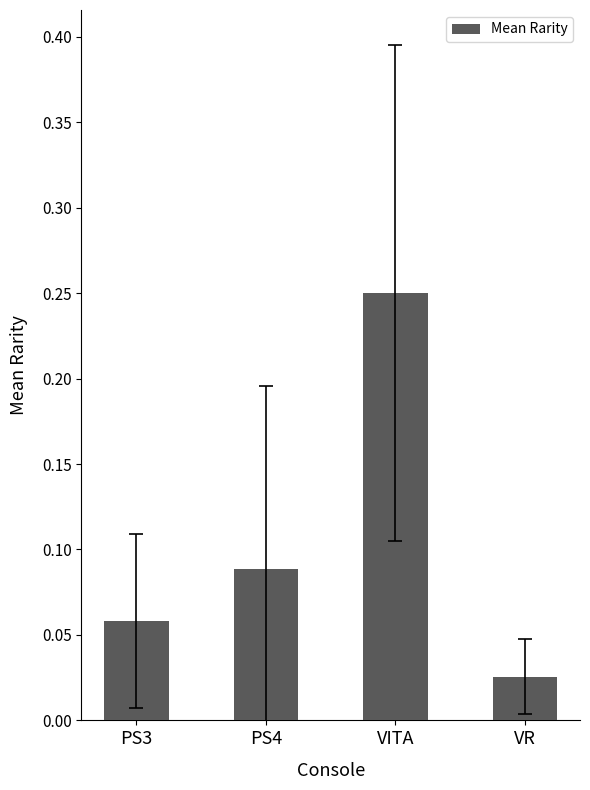

Which category has the lowest value across all series?

VR